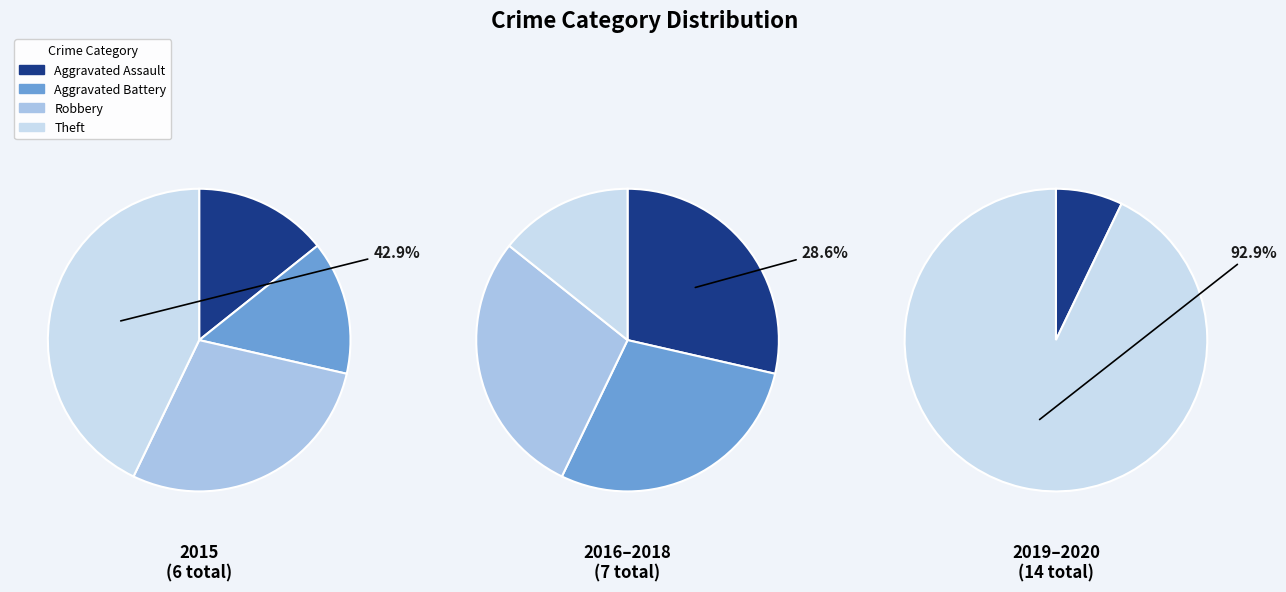

Approximately how many times larger is the value at Aggravated Assault compared to Aggravated Battery?

1.0